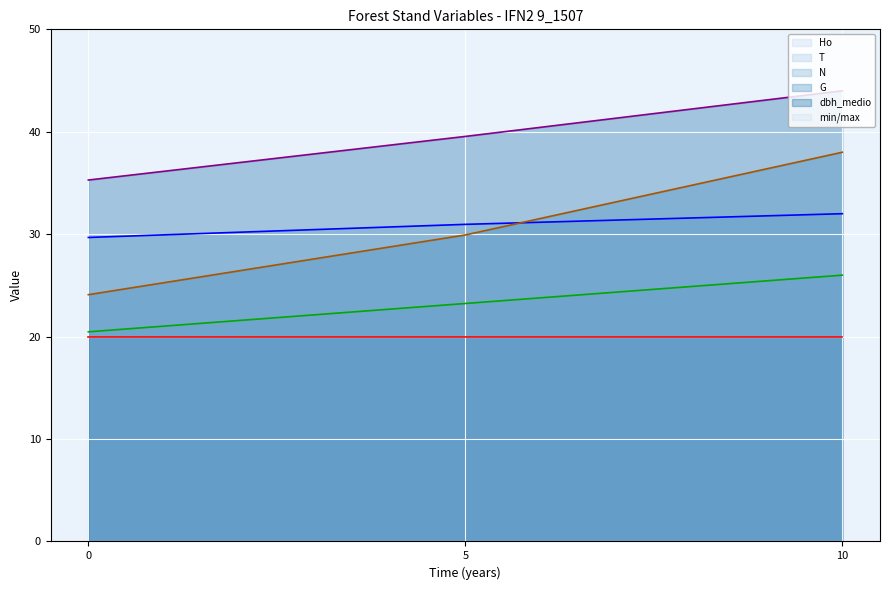

List the labels in order of dbh_medio value, smallest first.

0, 5, 10